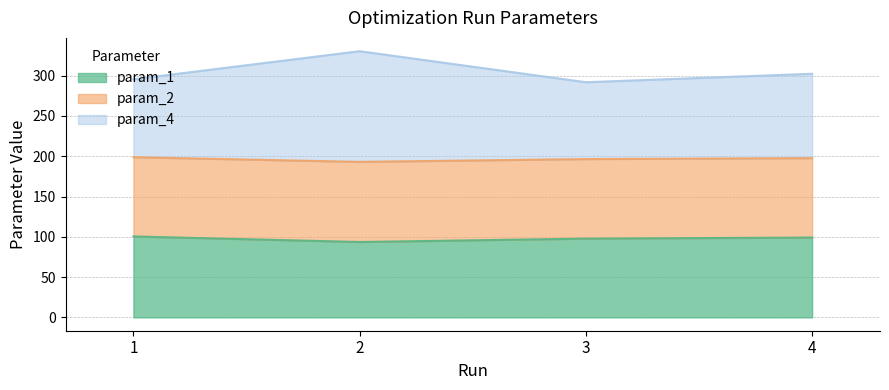

What is the total value across all series at 2?

330.4